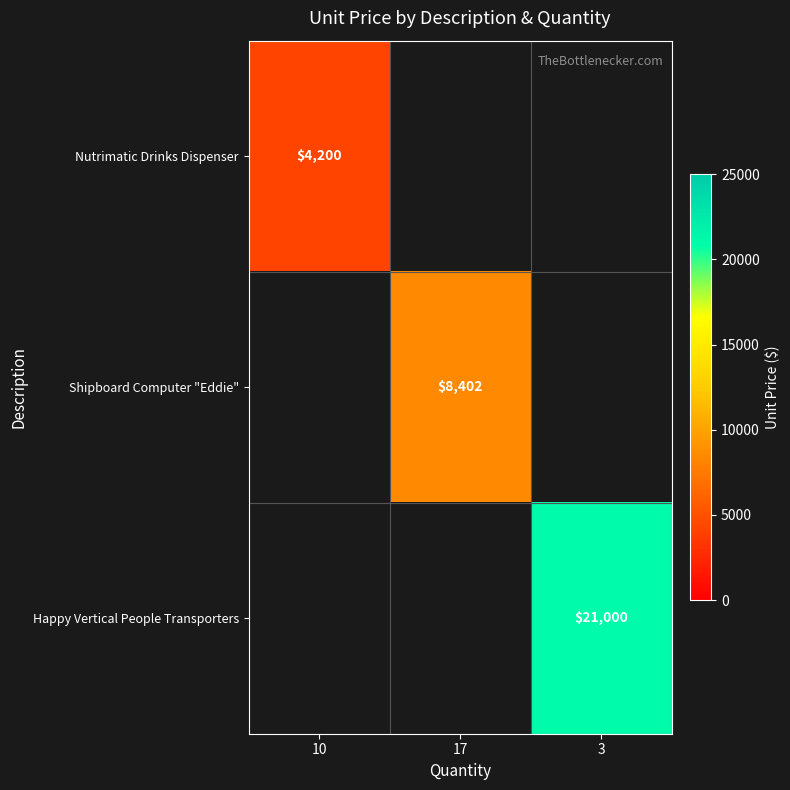

The value of Shipboard Computer "Eddie" at 17 is 12528. True or false?

False